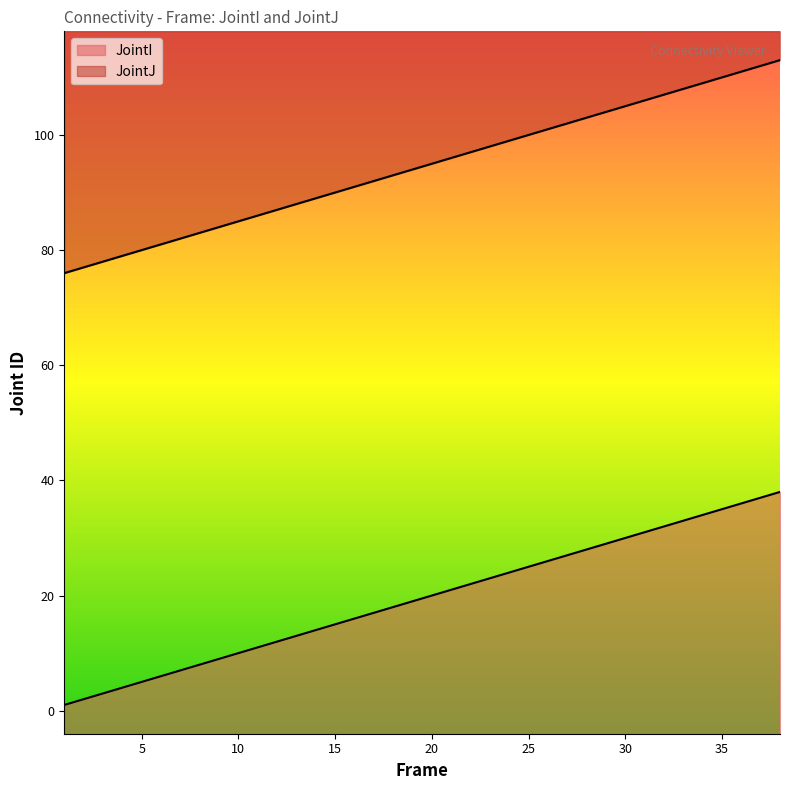

Where is JointI nearest to the value 19?

19